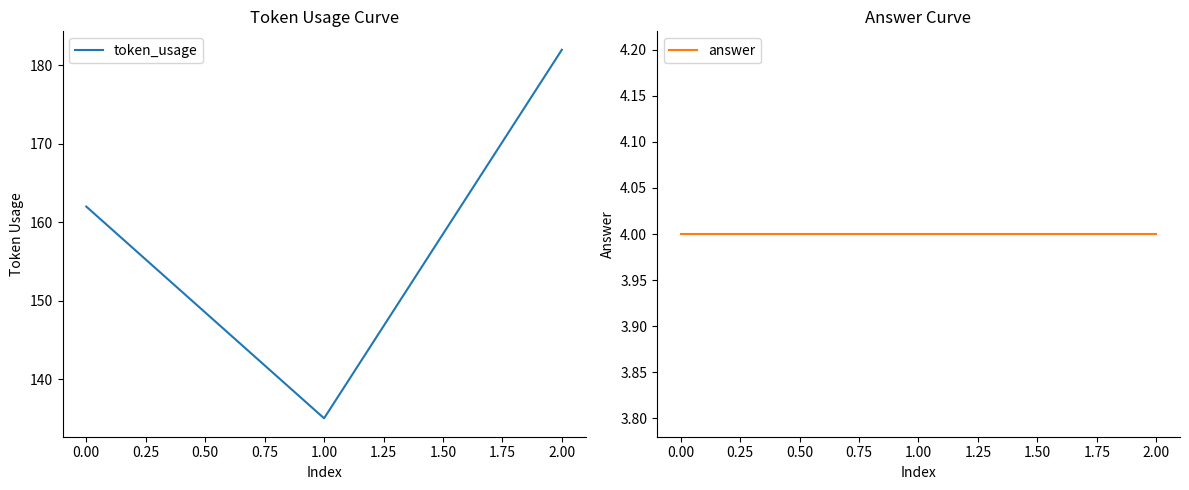

List the series in order of their overall mean, highest first.

token_usage, answer